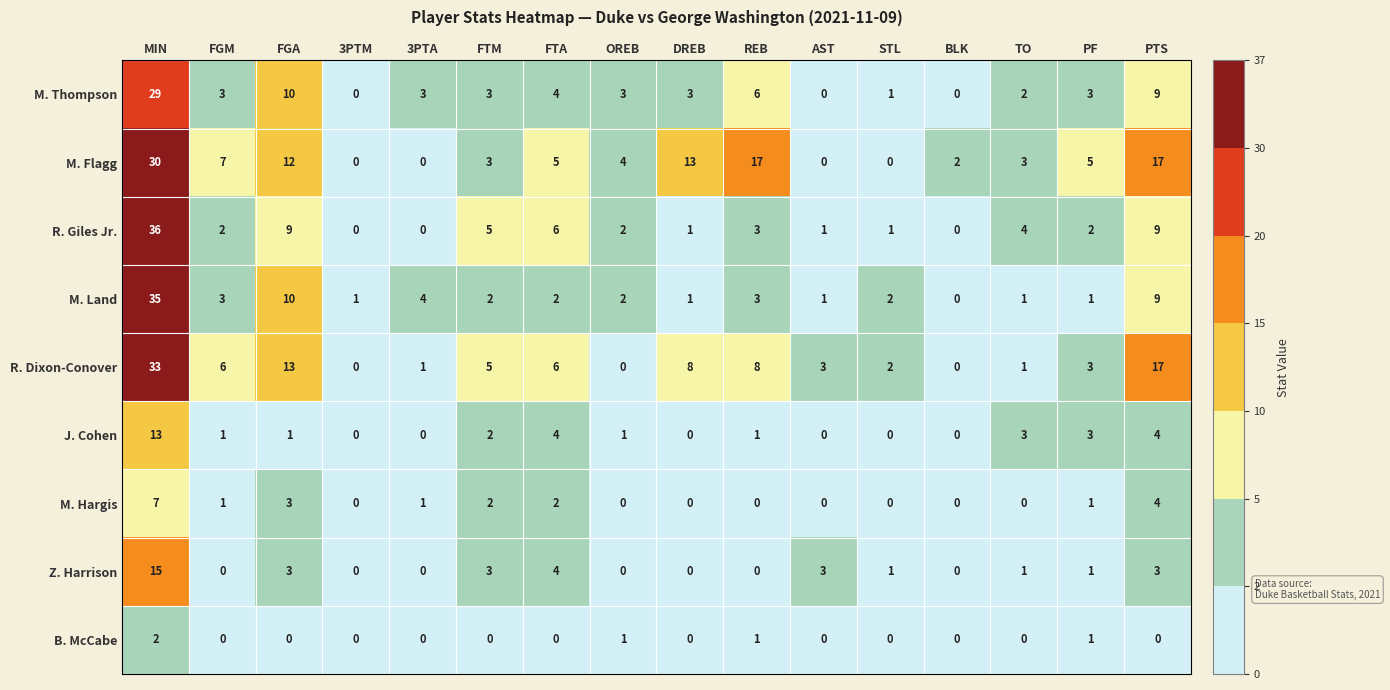

What value does the R. Giles Jr. series have at TO?

4